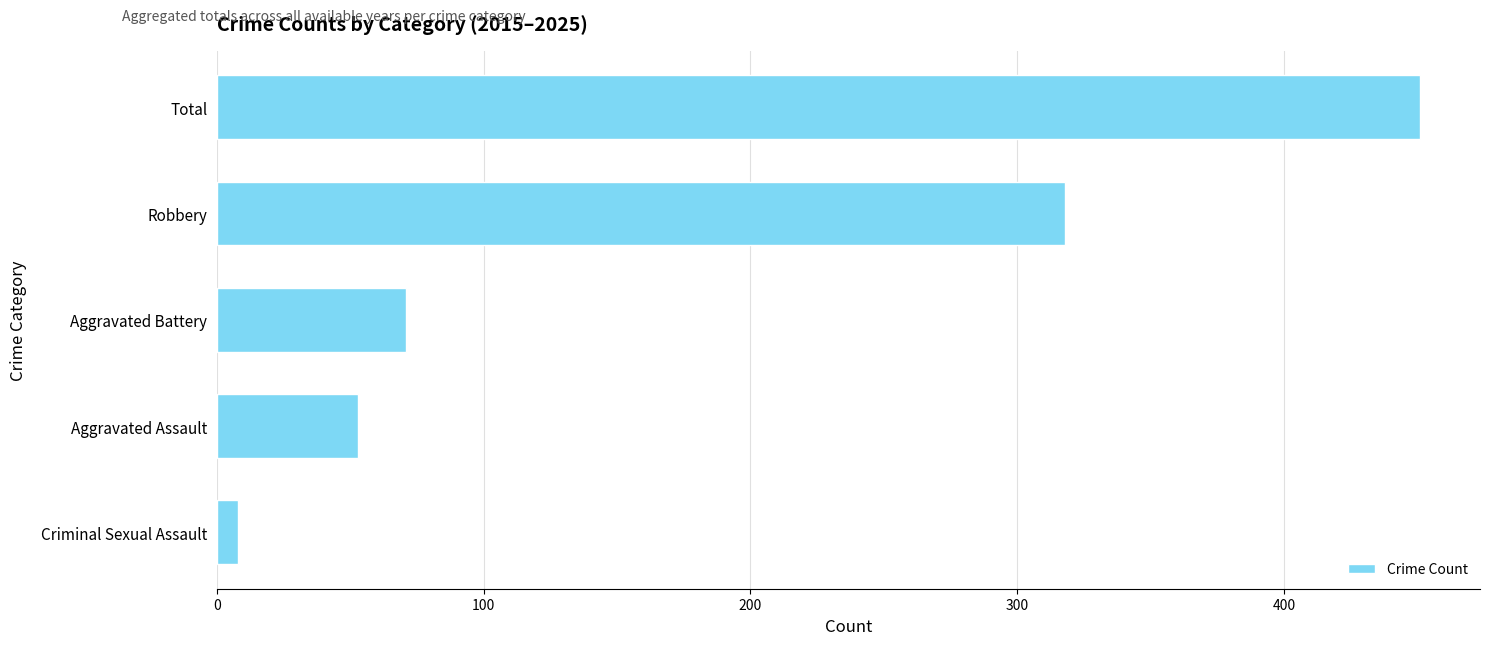

List the labels in order of value, smallest first.

Criminal Sexual Assault, Aggravated Assault, Aggravated Battery, Robbery, Total